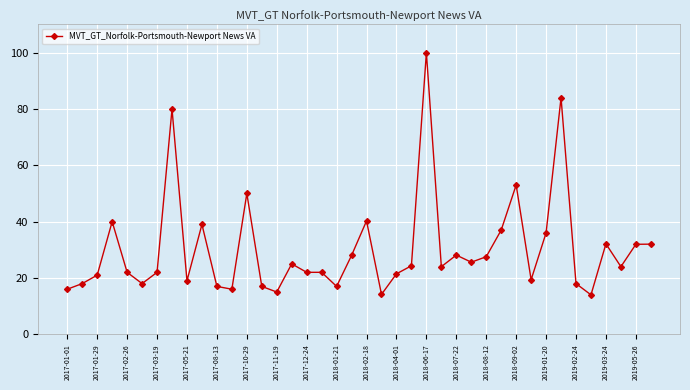

What is the value of the 34th point from the left?

84.0